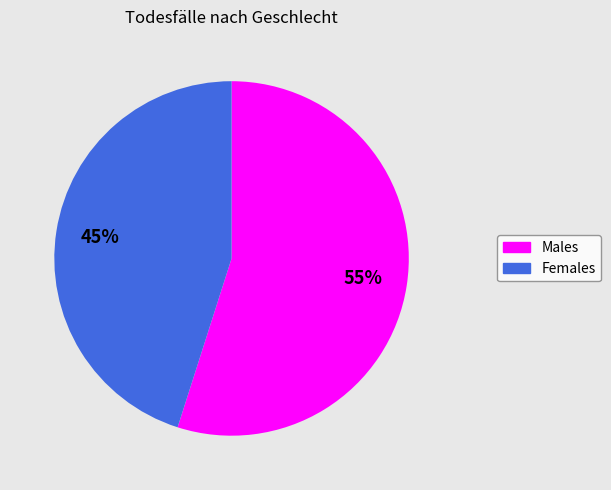

Does any single category account for the majority?

Yes